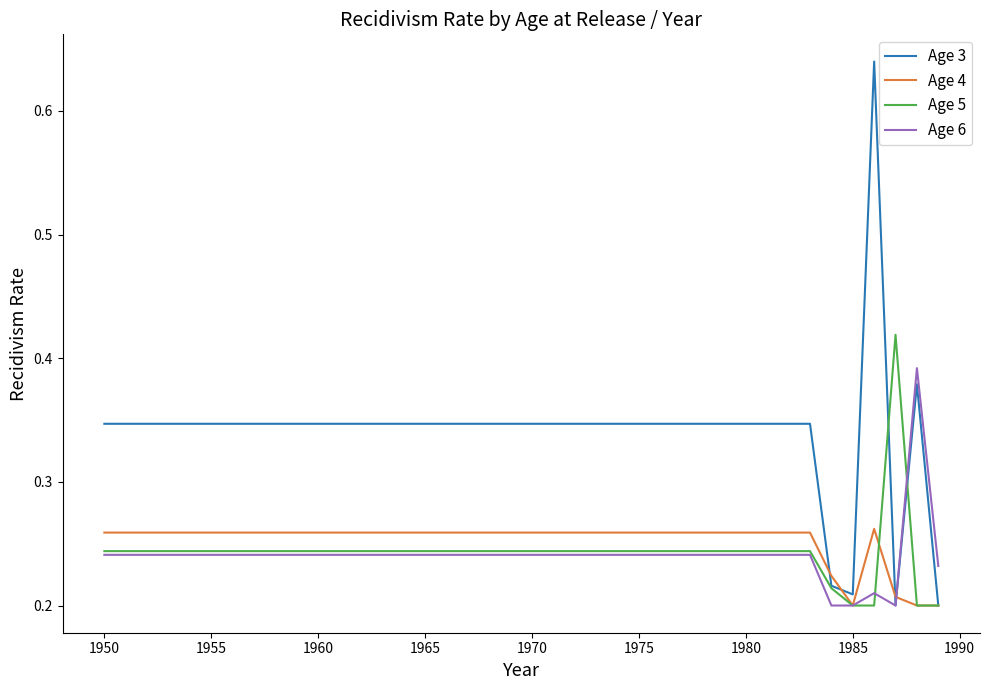

Which series has the widest spread of values?

Age 3